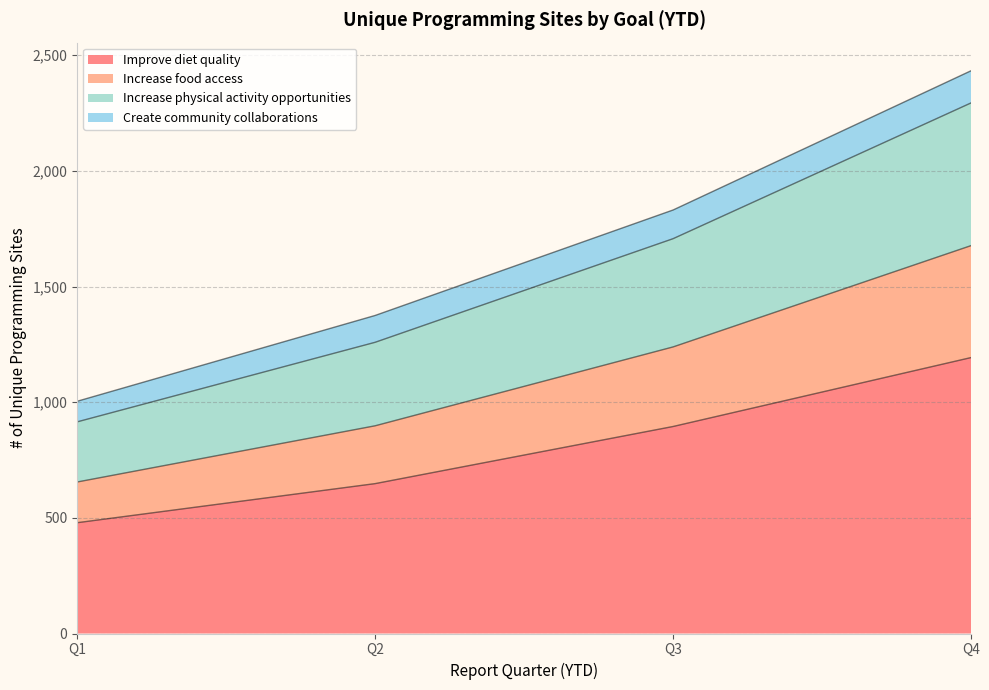

What is the maximum value for Improve diet quality?

1193